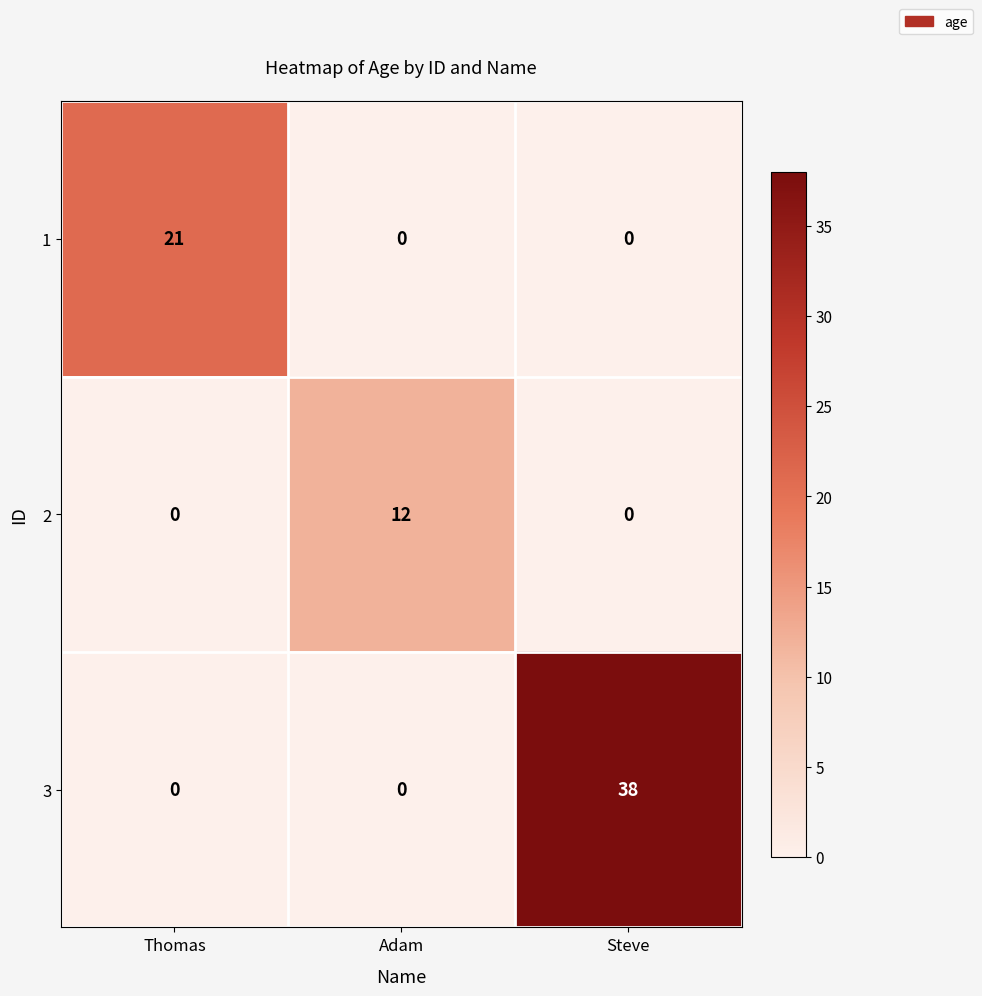

Which series has the largest range (max minus min)?

3